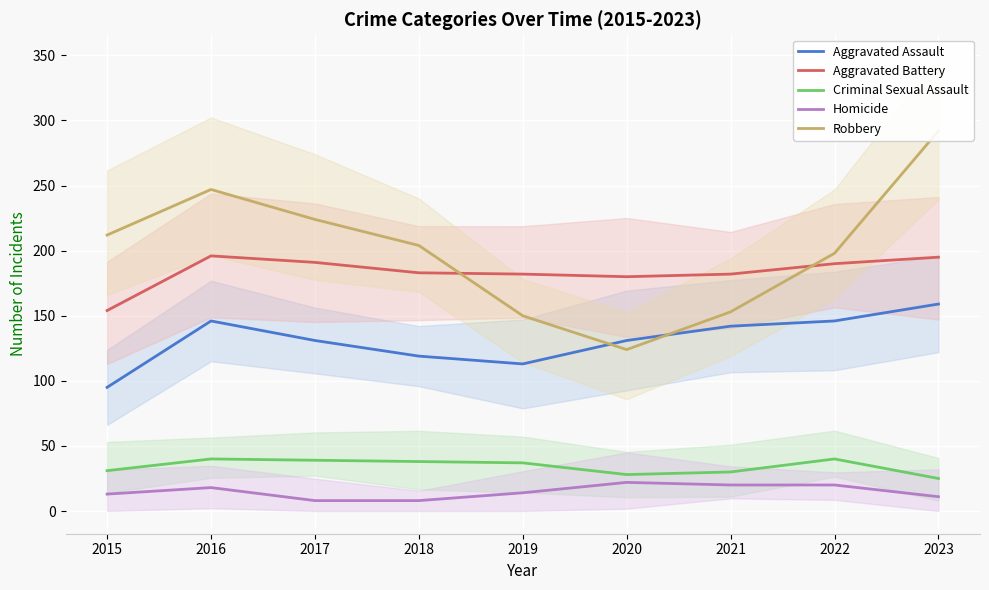

What is the sum of the Criminal Sexual Assault values at 2016 and 2021?

70